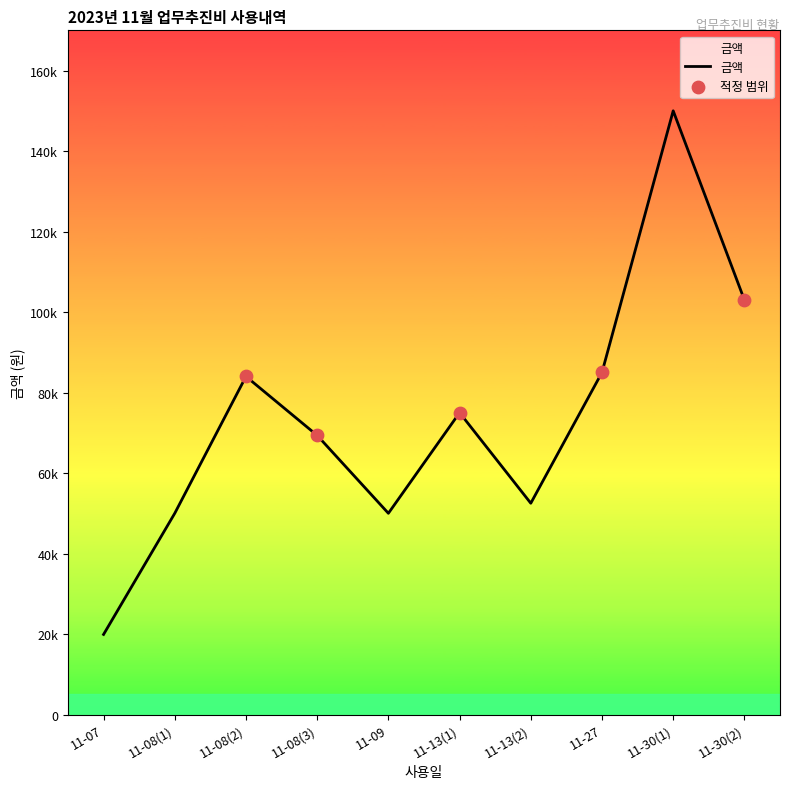

Between 11-13(2) and 11-30(1), which is larger?

11-30(1)